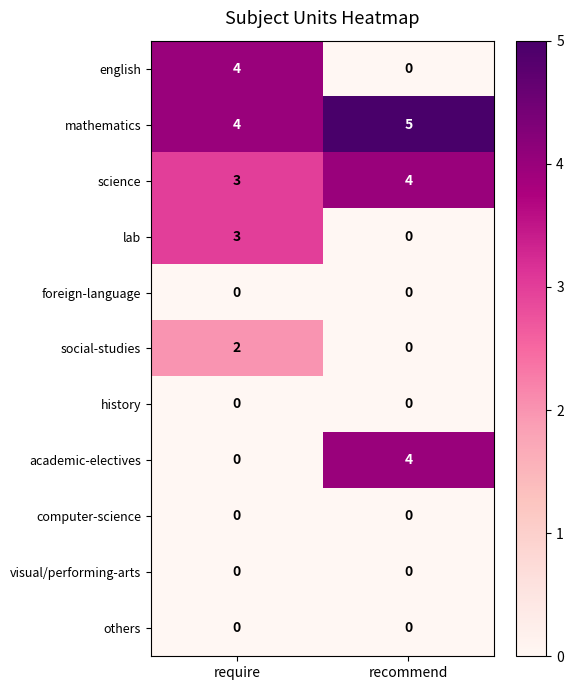

Reading left to right, extract all data points from this chart.

english: 4	0
mathematics: 4	5
science: 3	4
lab: 3	0
foreign-language: 0	0
social-studies: 2	0
history: 0	0
academic-electives: 0	4
computer-science: 0	0
visual/performing-arts: 0	0
others: 0	0